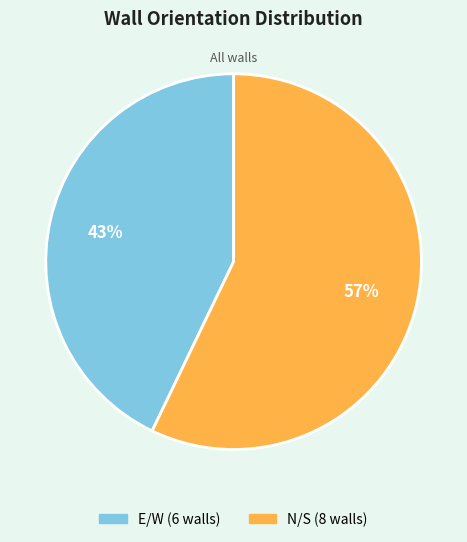

Rank the categories by value from highest to lowest.

N/S, E/W